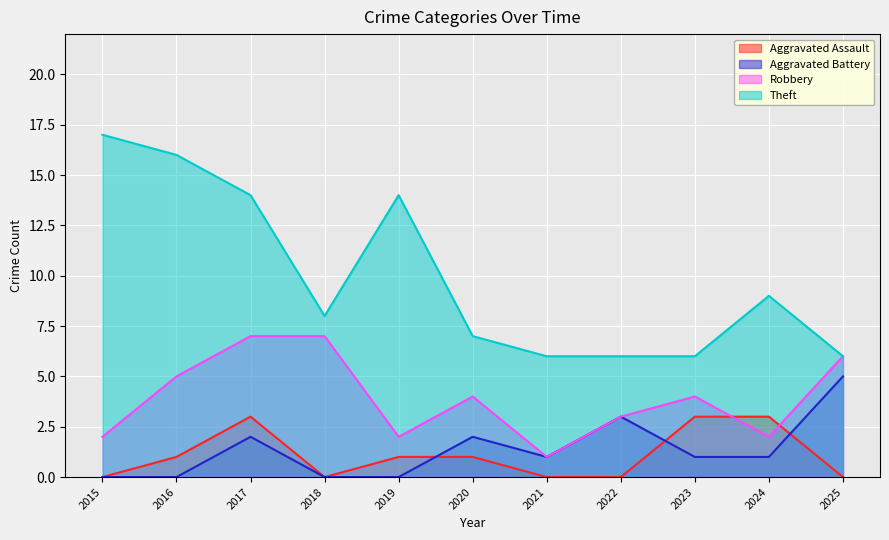

How many lines are shown in the chart?

4